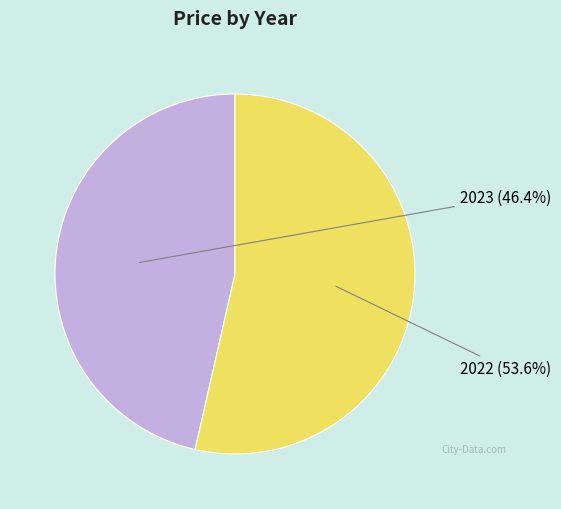

Rank the categories by value from highest to lowest.

2022, 2023